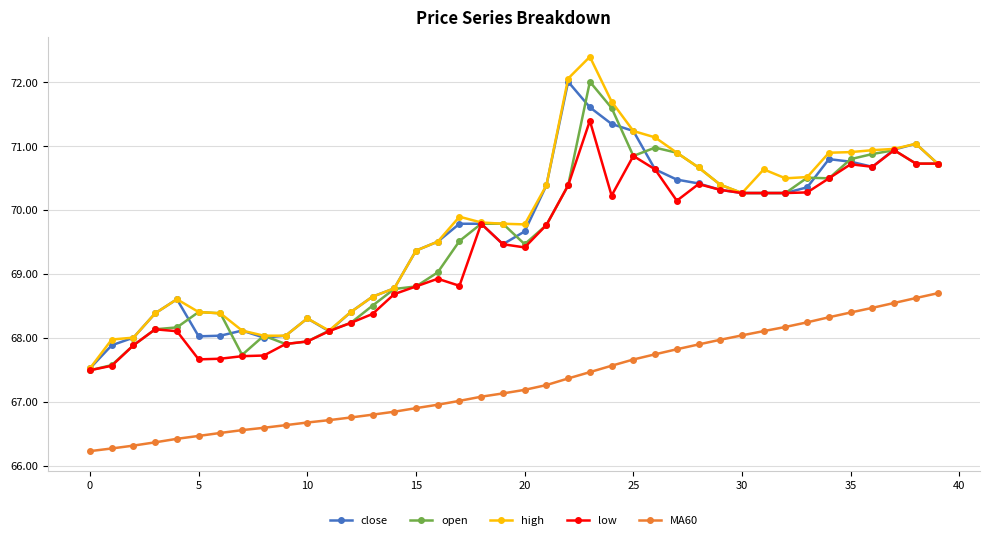

What is the highest value of the high series?

72.4